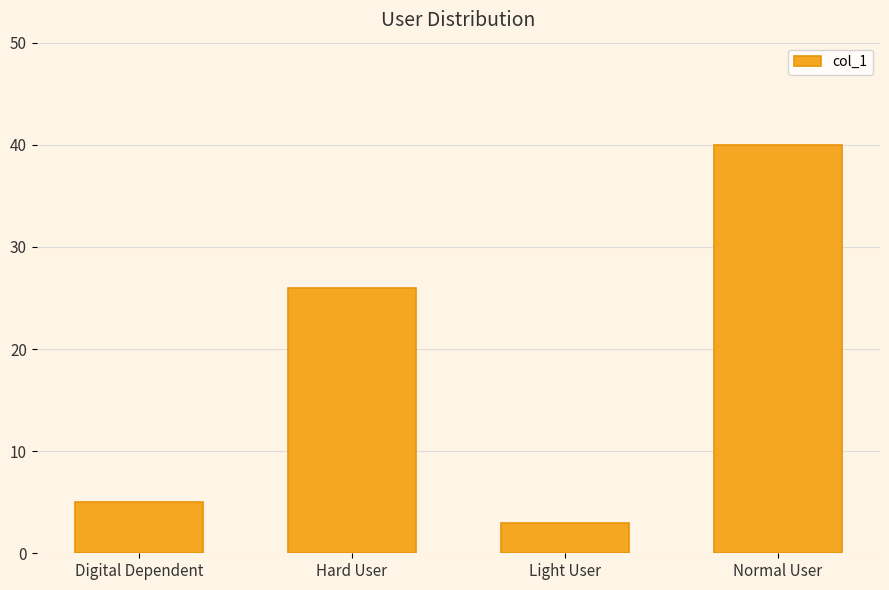

Reading left to right, list all the values displayed in this chart.

5	26	3	40